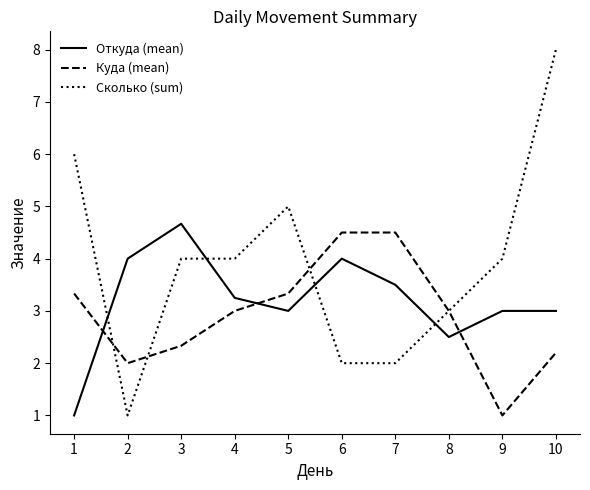

List the series in order of their overall mean, highest first.

Сколько (sum), Откуда (mean), Куда (mean)